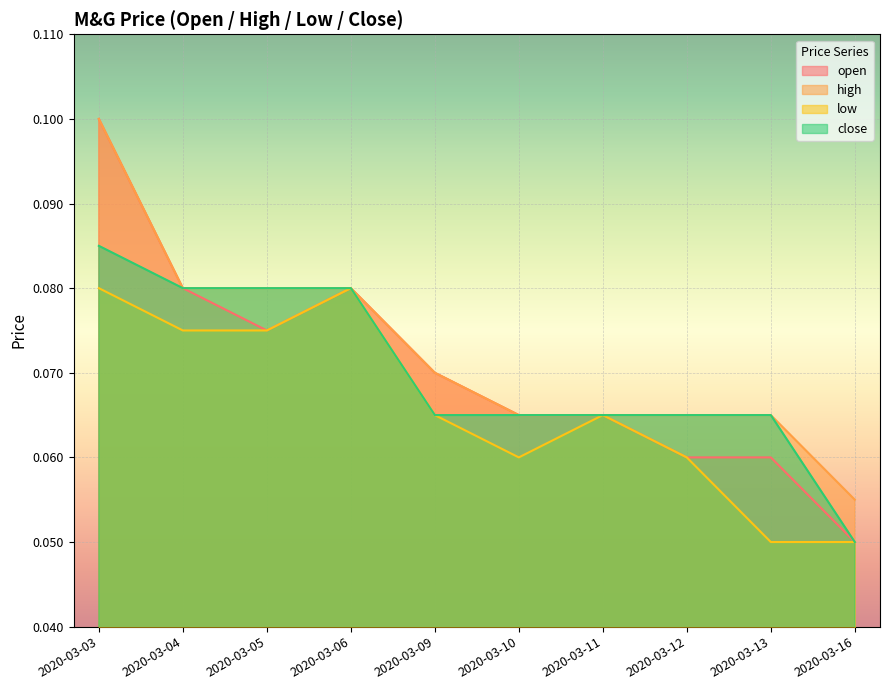

Rank the series at 2020-03-12 from lowest to highest value.

open, low, high, close